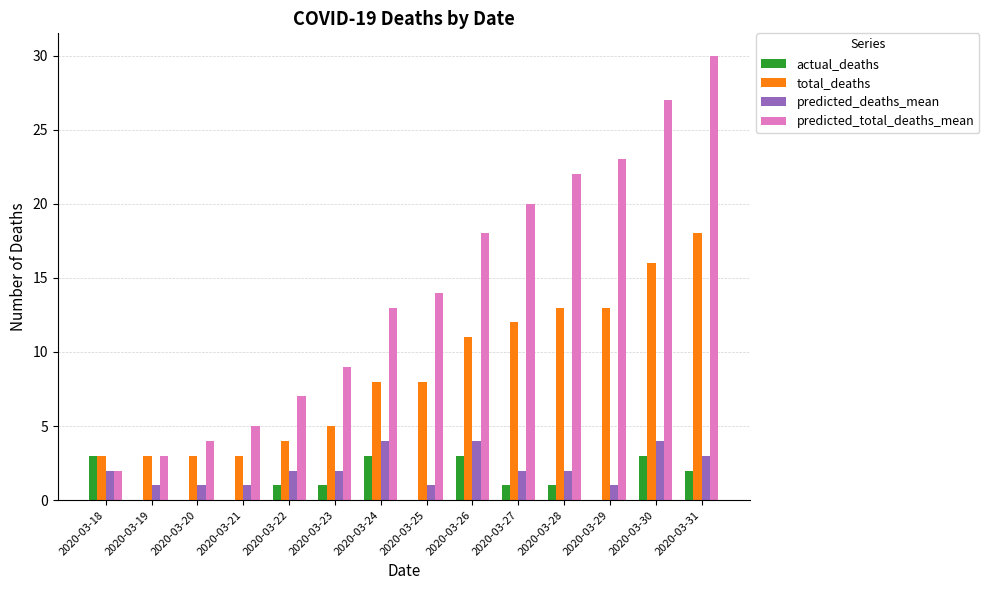

What is the sum of all actual_deaths values?

18